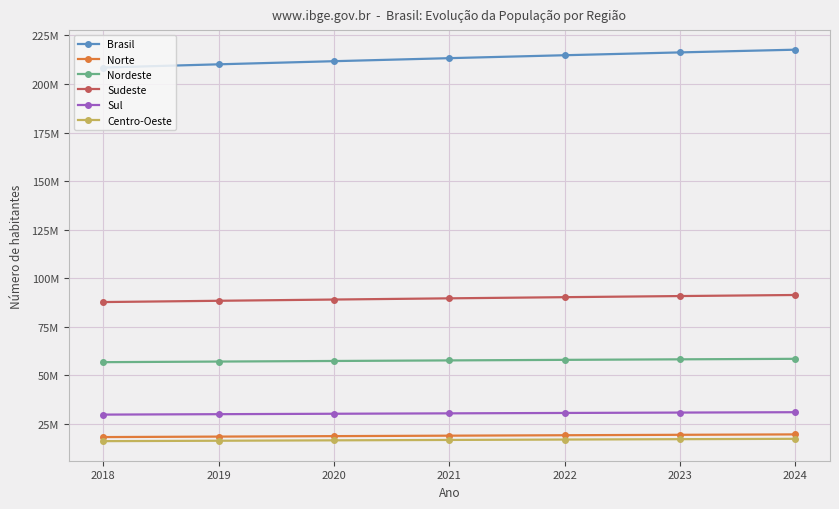

Reading left to right, what are all the values shown in this chart?

Brasil: 2018=208494900	2019=210147125	2020=211755692	2021=213317639	2022=214828540	2023=216284269	2024=217684462
Norte: 2018=18182253	2019=18430980	2020=18672591	2021=18906962	2022=19133894	2023=19353062	2024=19566181
Nordeste: 2018=56760780	2019=57071654	2020=57374243	2021=57667842	2022=57951331	2023=58223677	2024=58484154
Sudeste: 2018=87711946	2019=88371433	2020=89012240	2021=89632912	2022=90231492	2023=90806278	2024=91356428
Sul: 2018=29754036	2019=29975984	2020=30192315	2021=30402587	2022=30606047	2023=30801938	2024=30990000
Centro-Oeste: 2018=16085885	2019=16297074	2020=16504303	2021=16707336	2022=16905776	2023=17099314	2024=17290000